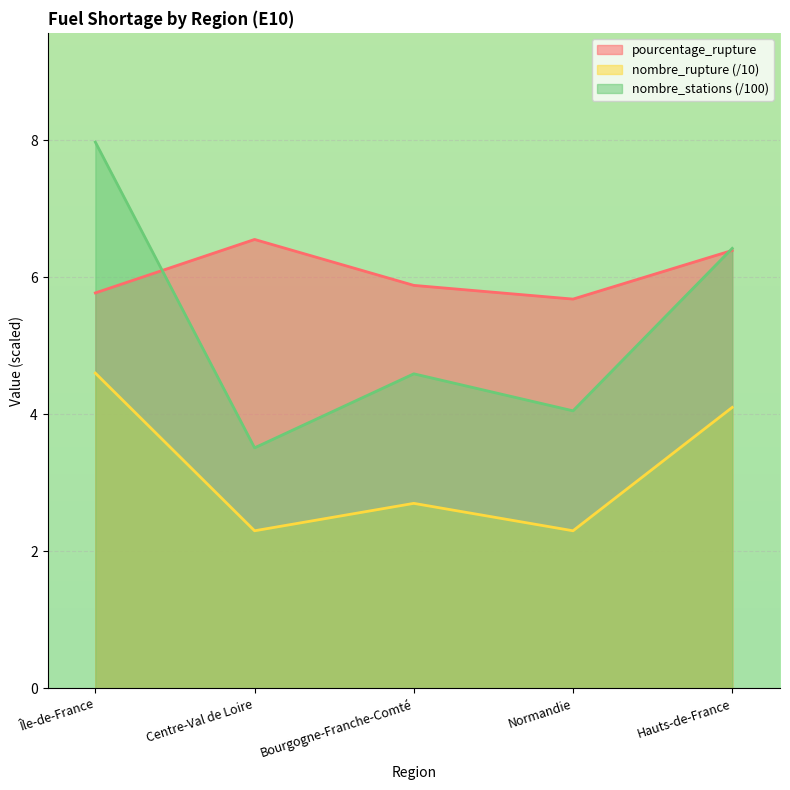

Which category has the lowest value in the nombre_rupture series?

Centre-Val de Loire